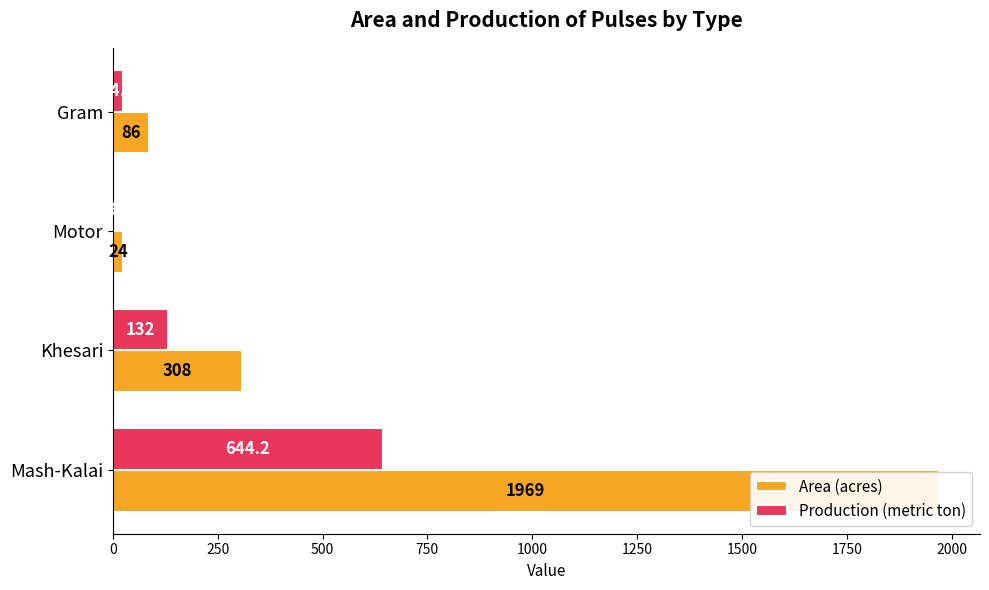

At how many categories does at least one series exceed 1241?

1